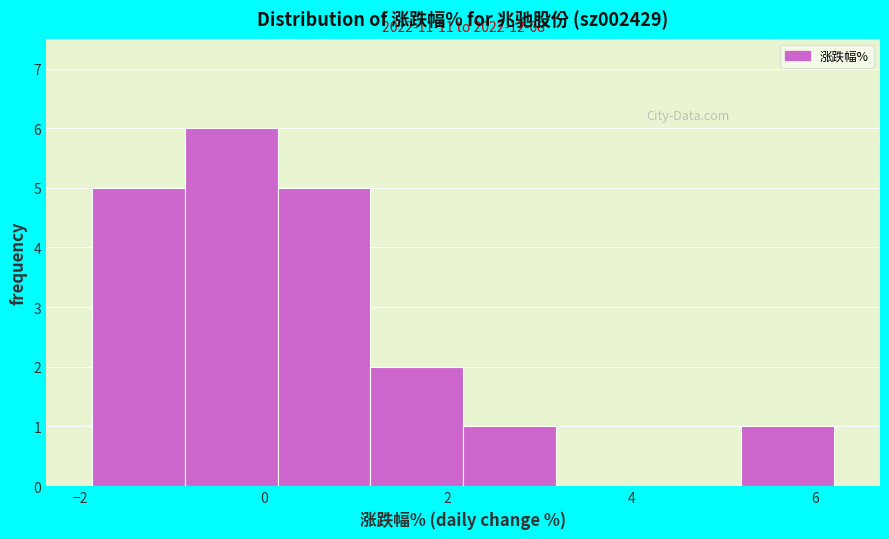

Over which range of the x-axis is the bar tallest?

-0.8 to 0.2